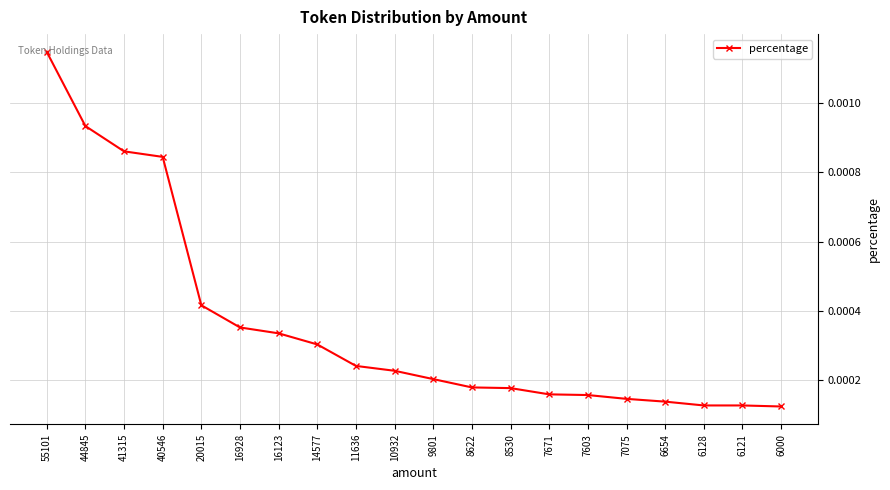

Is this an area chart (filled region under the line)?

No